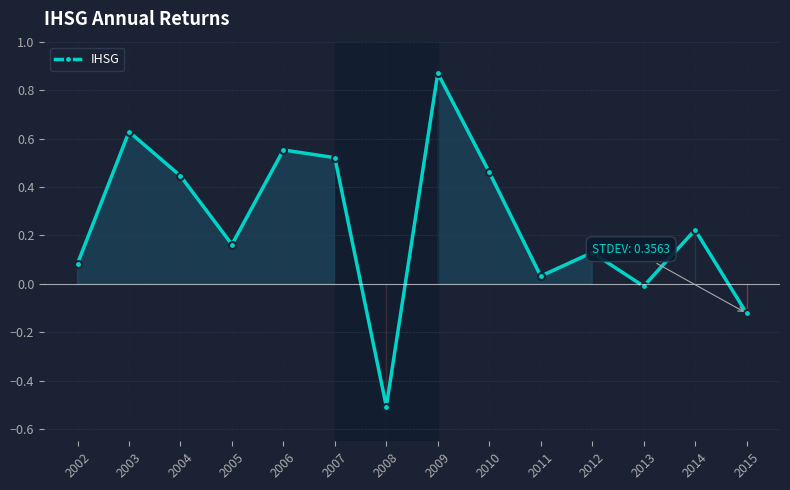

Where is the data nearest to the value 0?

2013